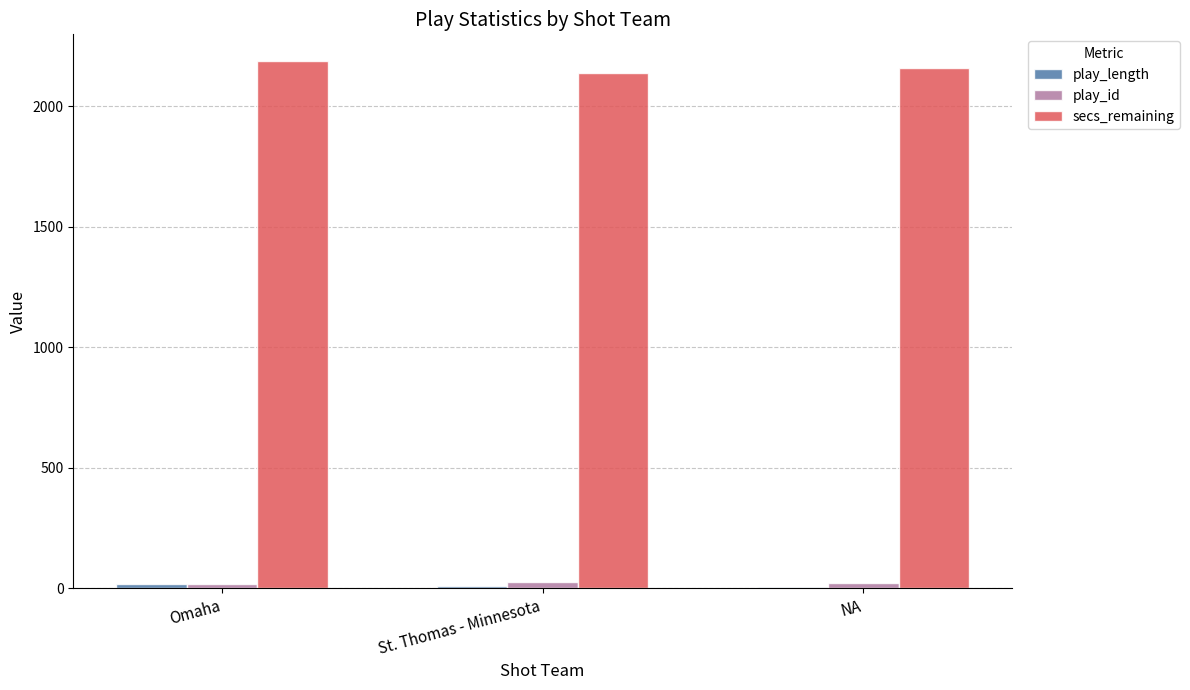

Is the value of play_id at NA greater than the value of secs_remaining at St. Thomas - Minnesota?

No